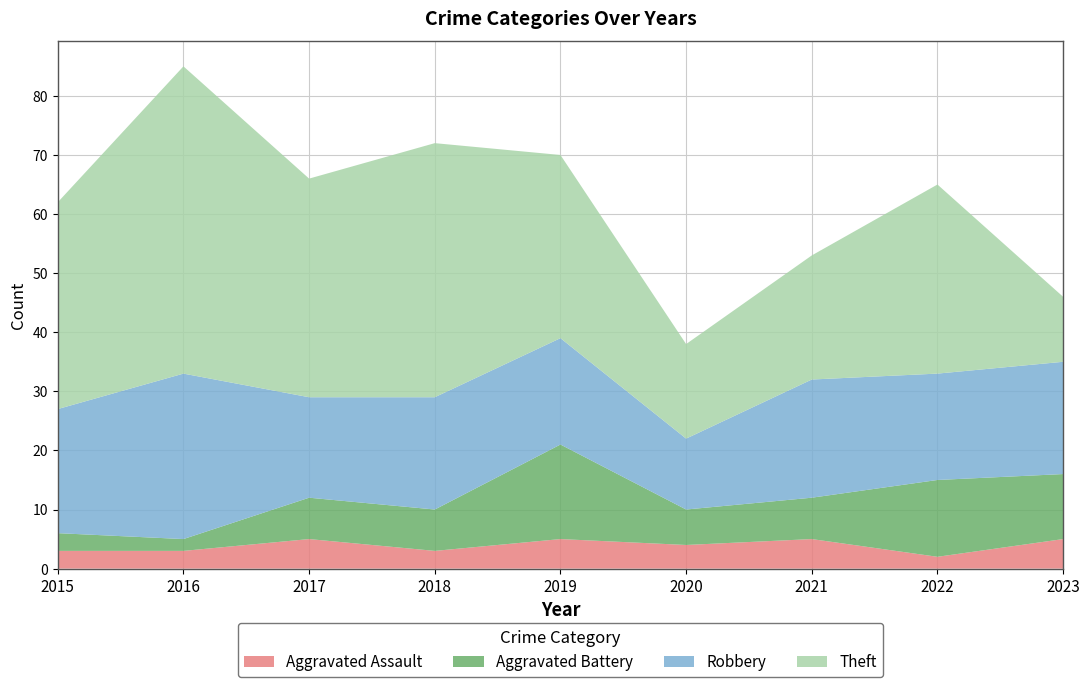

Reading right to left, list all the values displayed in this chart.

Aggravated Assault: 2023=5	2022=2	2021=5	2020=4	2019=5	2018=3	2017=5	2016=3	2015=3
Aggravated Battery: 2023=11	2022=13	2021=7	2020=6	2019=16	2018=7	2017=7	2016=2	2015=3
Robbery: 2023=19	2022=18	2021=20	2020=12	2019=18	2018=19	2017=17	2016=28	2015=21
Theft: 2023=11	2022=32	2021=21	2020=16	2019=31	2018=43	2017=37	2016=52	2015=35